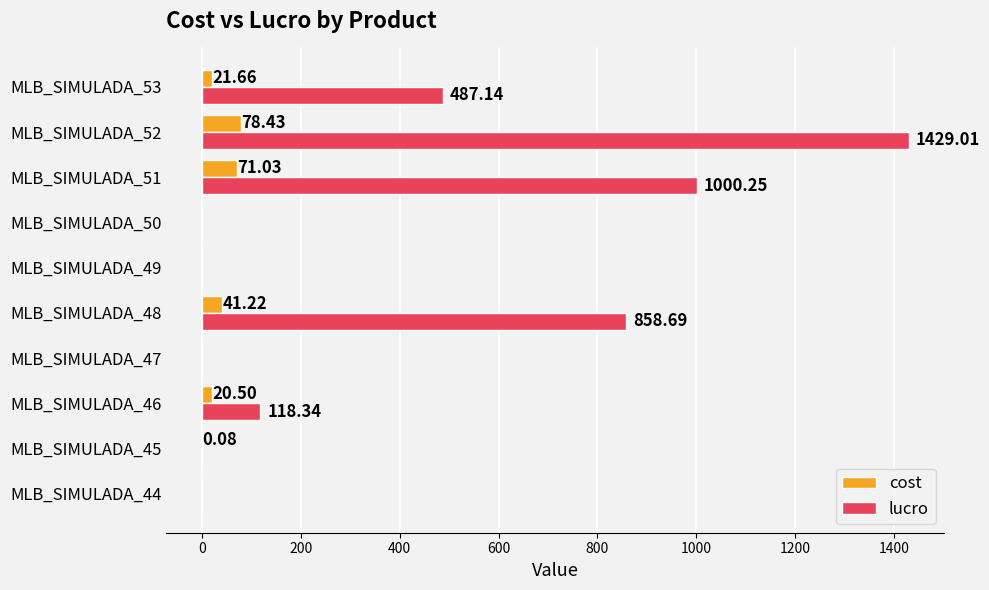

At which category is the sum across all series the highest?

MLB_SIMULADA_52